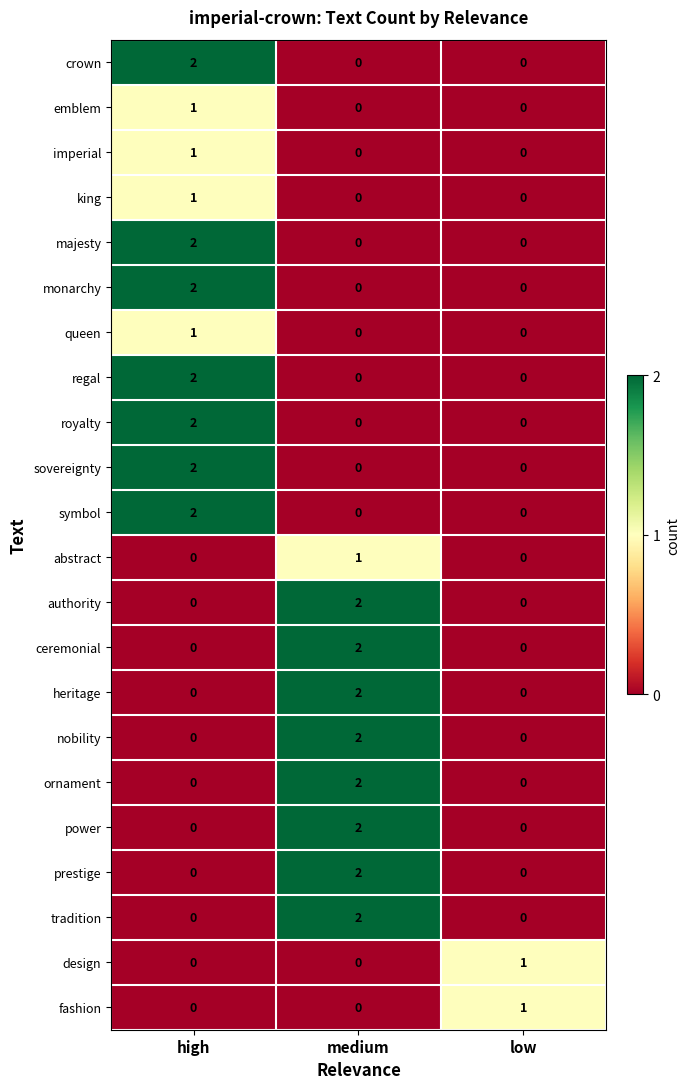

What is the difference between the highest and lowest values at high?

2